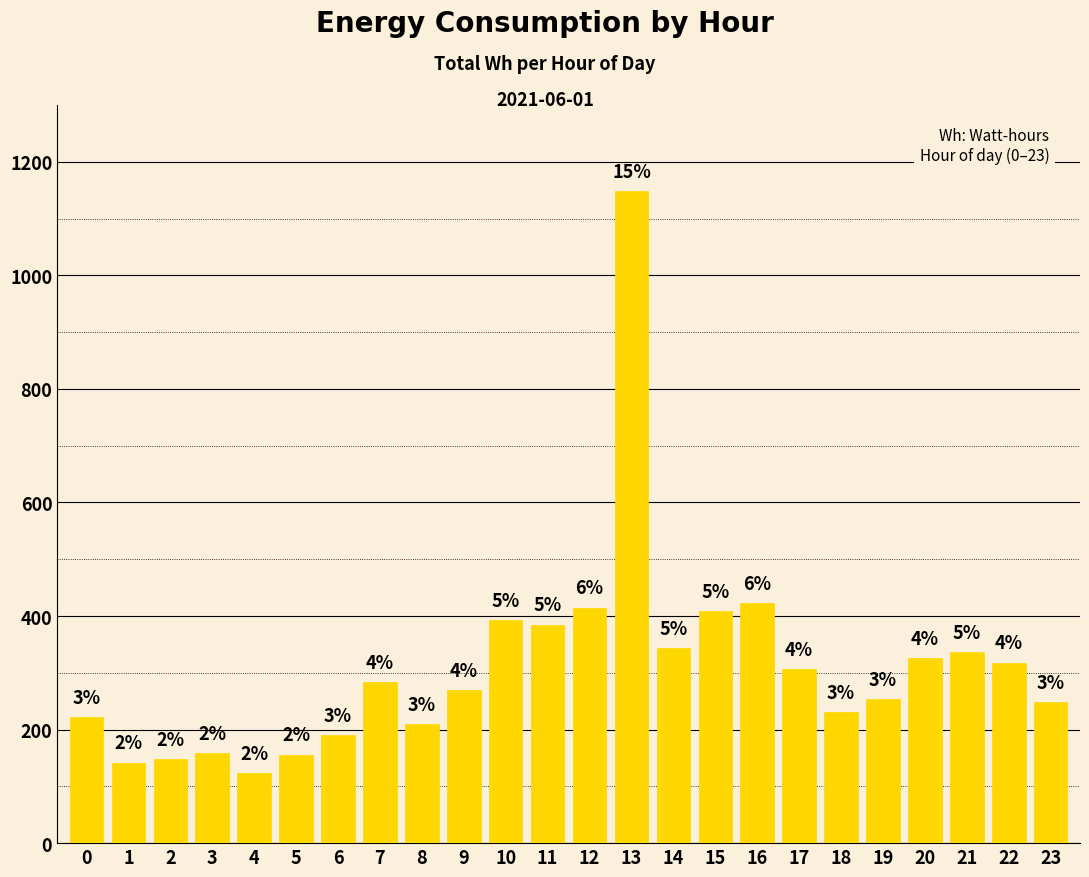

Reading right to left, list all the values displayed in this chart.

249	318	337	326	254	231	307	423	408	343	1148	415	385	393	269	210	283	190	156	123	159	148	142	222